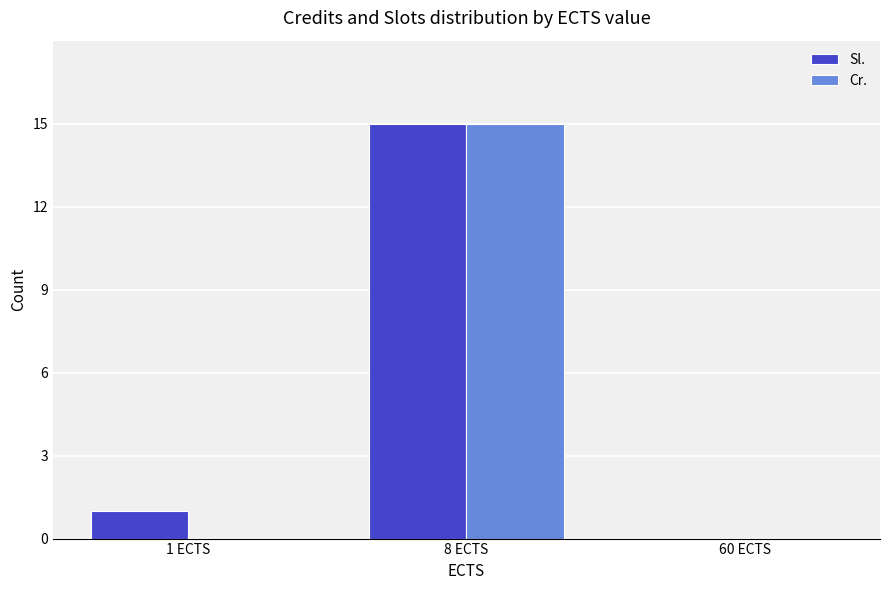

The Sl. series shows 1 at 1 ECTS. True or false?

True